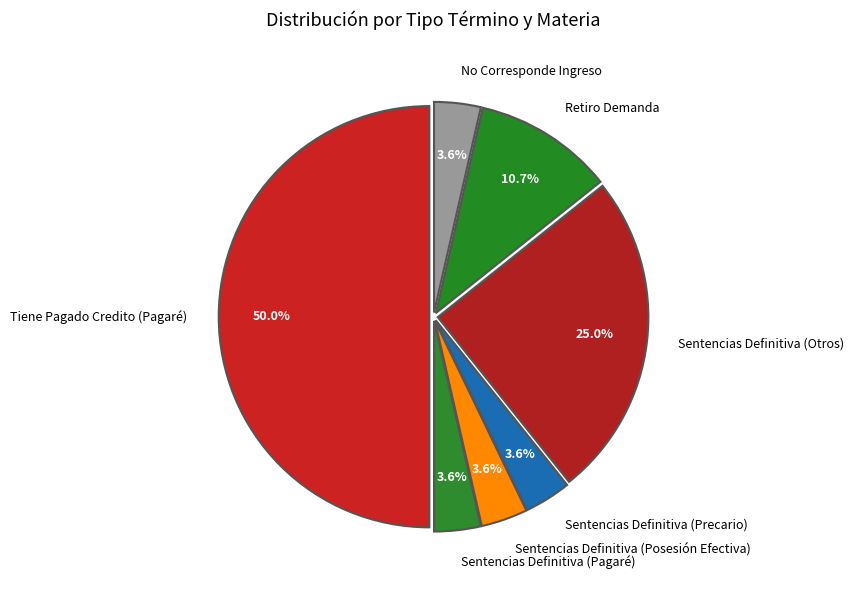

What percentage is the Sentencias Definitiva (Posesión Efectiva) slice, to the nearest percent?

4%